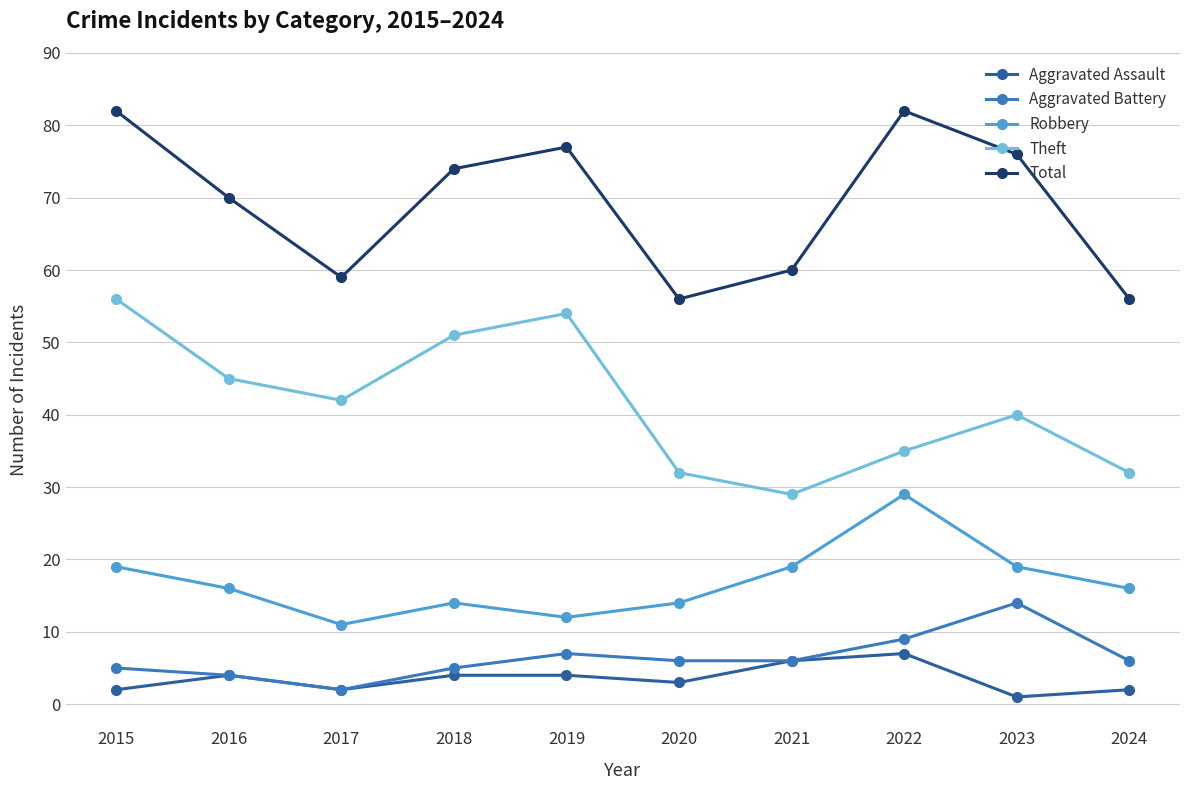

At which label does Robbery first exceed 16?

2015